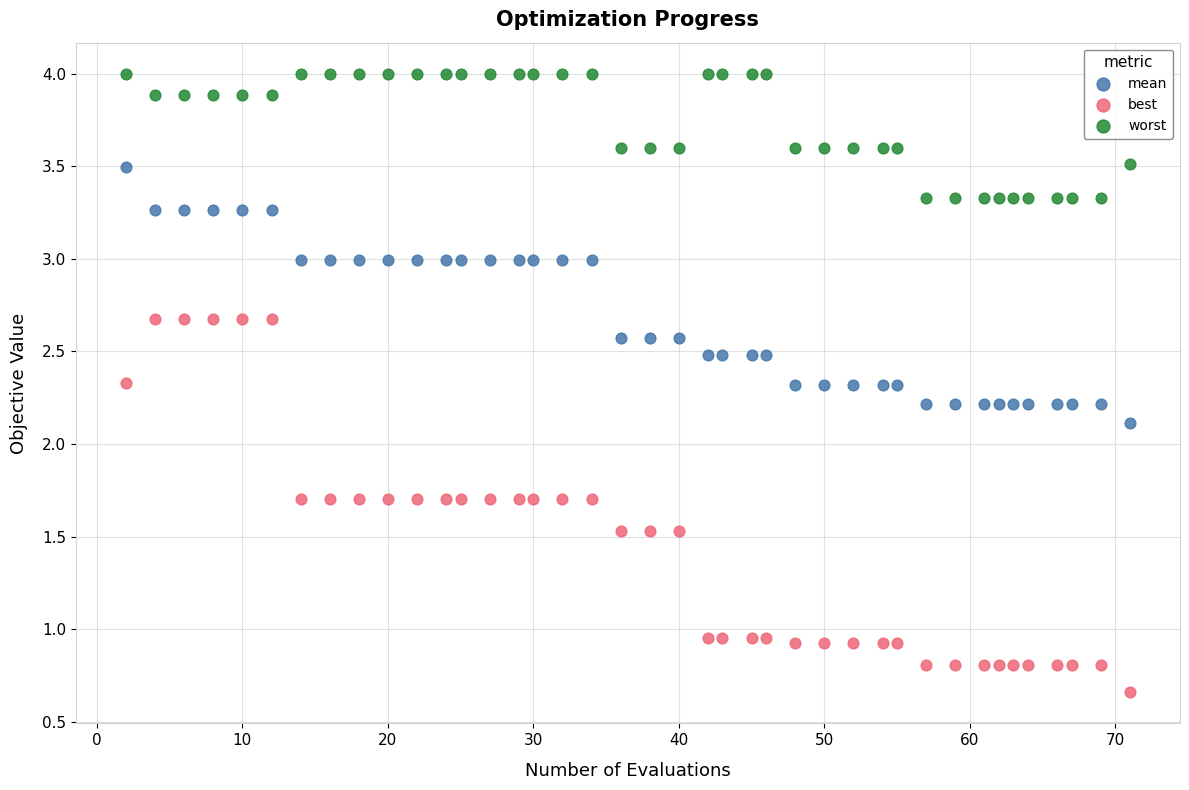

Which series has the widest spread of Y values?

best